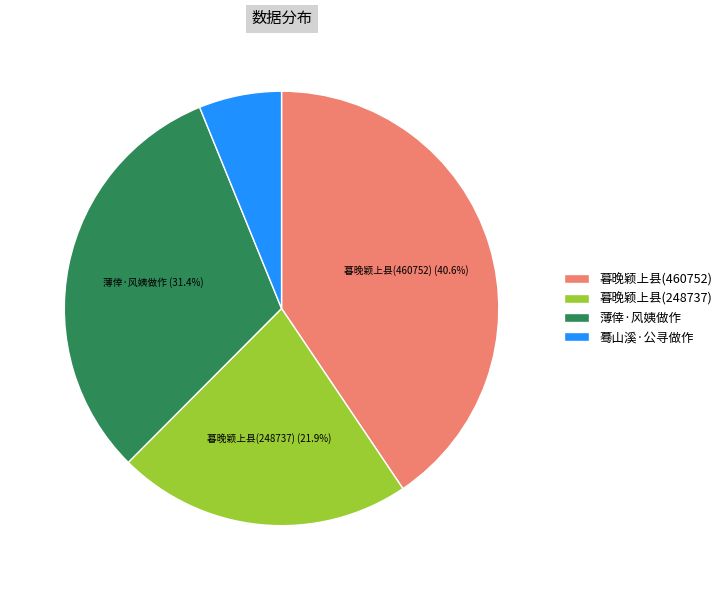

Between 暮晚颖上县(460752) and 薄倖·风姨做作, which is larger?

暮晚颖上县(460752)